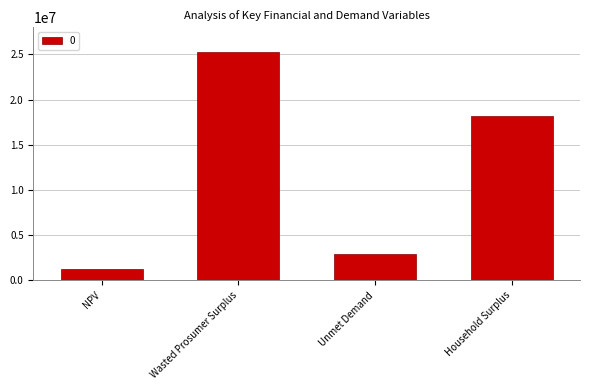

Reading right to left, transcribe all the data shown in this chart.

Household Surplus=18129866.4	Unmet Demand=2867506.1	Wasted Prosumer Surplus=25278892.4	NPV=1267787.3